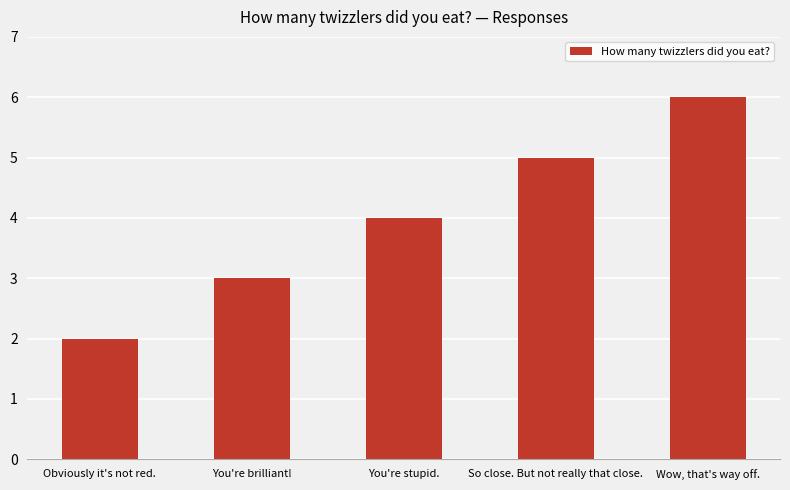

Where is the data nearest to the value 4?

You're stupid.